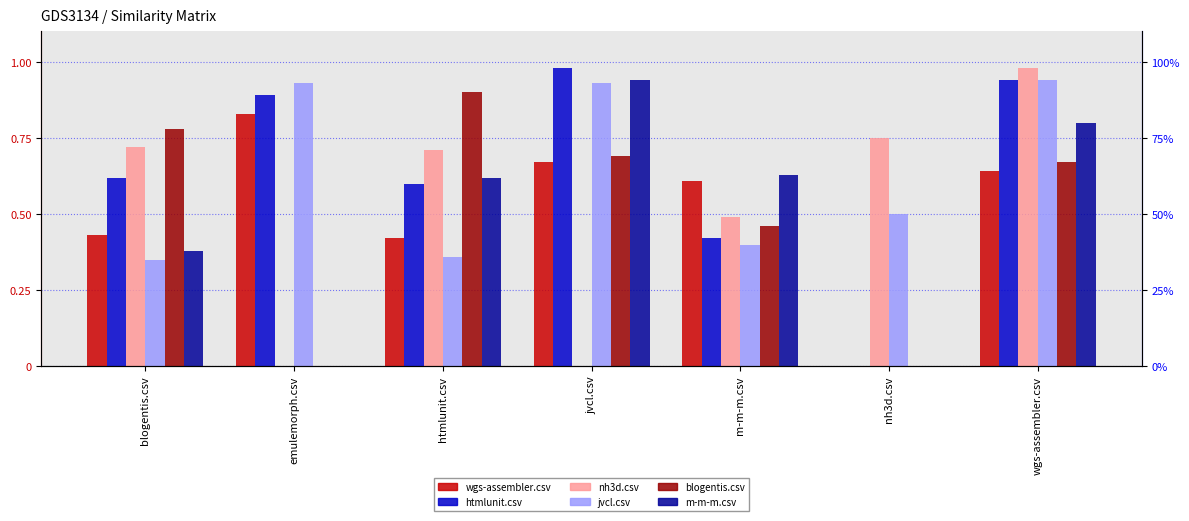

Is it true that wgs-assembler.csv equals 0.6 at m-m-m.csv?

True